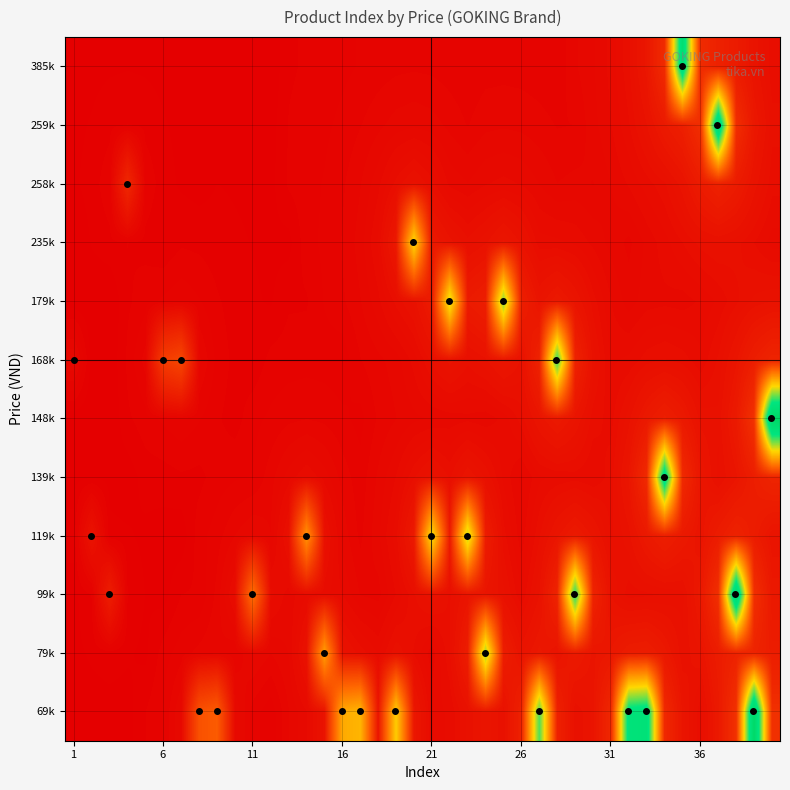

Reading left to right, transcribe all the data shown in this chart.

69k: 0.0	0.0	0.0	0.0	0.0	0.0	0.0	0.2	0.2	0.0	0.0	0.0	0.0	0.0	0.0	0.4	0.4	0.1	0.5	0.1	0.0	0.0	0.0	0.1	0.0	0.1	0.7	0.1	0.0	0.1	0.1	0.8	0.8	0.1	0.1	0.0	0.1	0.1	1.0	0.1
79k: 0.0	0.0	0.0	0.0	0.0	0.0	0.0	0.0	0.0	0.0	0.0	0.0	0.0	0.0	0.4	0.0	0.0	0.0	0.0	0.0	0.0	0.0	0.1	0.6	0.1	0.1	0.1	0.1	0.1	0.1	0.1	0.1	0.1	0.1	0.0	0.1	0.1	0.1	0.1	0.1
99k: 0.0	0.0	0.1	0.0	0.0	0.0	0.0	0.0	0.0	0.0	0.3	0.0	0.0	0.0	0.0	0.0	0.0	0.0	0.0	0.0	0.0	0.0	0.1	0.1	0.0	0.0	0.0	0.1	0.7	0.1	0.0	0.0	0.0	0.0	0.0	0.1	0.1	0.9	0.1	0.1
119k: 0.0	0.1	0.0	0.0	0.0	0.0	0.0	0.0	0.0	0.0	0.0	0.0	0.0	0.3	0.0	0.0	0.0	0.0	0.0	0.1	0.5	0.1	0.6	0.1	0.0	0.0	0.0	0.1	0.1	0.1	0.0	0.0	0.1	0.1	0.1	0.1	0.1	0.1	0.1	0.1
139k: 0.0	0.0	0.0	0.0	0.0	0.0	0.0	0.0	0.0	0.0	0.0	0.0	0.0	0.0	0.0	0.0	0.0	0.0	0.0	0.0	0.0	0.0	0.1	0.0	0.0	0.0	0.0	0.0	0.0	0.0	0.0	0.1	0.1	0.8	0.1	0.1	0.0	0.1	0.1	0.1
148k: 0.0	0.0	0.0	0.0	0.0	0.0	0.0	0.0	0.0	0.0	0.0	0.0	0.0	0.0	0.0	0.0	0.0	0.0	0.0	0.0	0.0	0.0	0.0	0.0	0.0	0.0	0.1	0.1	0.1	0.0	0.0	0.0	0.1	0.1	0.1	0.0	0.0	0.1	0.1	1.0
168k: 0.0	0.0	0.0	0.0	0.0	0.1	0.2	0.0	0.0	0.0	0.0	0.0	0.0	0.0	0.0	0.0	0.0	0.0	0.0	0.0	0.0	0.1	0.0	0.0	0.1	0.0	0.1	0.7	0.1	0.0	0.0	0.0	0.0	0.0	0.0	0.0	0.0	0.1	0.1	0.1
179k: 0.0	0.0	0.0	0.0	0.0	0.0	0.0	0.0	0.0	0.0	0.0	0.0	0.0	0.0	0.0	0.0	0.0	0.0	0.0	0.0	0.1	0.6	0.1	0.1	0.6	0.1	0.1	0.1	0.1	0.0	0.0	0.0	0.0	0.0	0.0	0.0	0.0	0.0	0.0	0.0
235k: 0.0	0.0	0.0	0.0	0.0	0.0	0.0	0.0	0.0	0.0	0.0	0.0	0.0	0.0	0.0	0.0	0.0	0.0	0.1	0.5	0.1	0.1	0.0	0.0	0.1	0.0	0.0	0.0	0.0	0.0	0.0	0.0	0.0	0.0	0.0	0.0	0.0	0.0	0.0	0.0
258k: 0.0	0.0	0.0	0.1	0.0	0.0	0.0	0.0	0.0	0.0	0.0	0.0	0.0	0.0	0.0	0.0	0.0	0.0	0.0	0.0	0.0	0.0	0.0	0.0	0.0	0.0	0.0	0.0	0.0	0.0	0.0	0.0	0.0	0.0	0.1	0.1	0.1	0.1	0.1	0.0
259k: 0.0	0.0	0.0	0.0	0.0	0.0	0.0	0.0	0.0	0.0	0.0	0.0	0.0	0.0	0.0	0.0	0.0	0.0	0.0	0.0	0.0	0.0	0.0	0.0	0.0	0.0	0.0	0.0	0.0	0.0	0.0	0.0	0.0	0.1	0.1	0.1	0.9	0.1	0.1	0.0
385k: 0.0	0.0	0.0	0.0	0.0	0.0	0.0	0.0	0.0	0.0	0.0	0.0	0.0	0.0	0.0	0.0	0.0	0.0	0.0	0.0	0.0	0.0	0.0	0.0	0.0	0.0	0.0	0.0	0.0	0.0	0.0	0.0	0.1	0.1	0.9	0.1	0.1	0.1	0.1	0.0